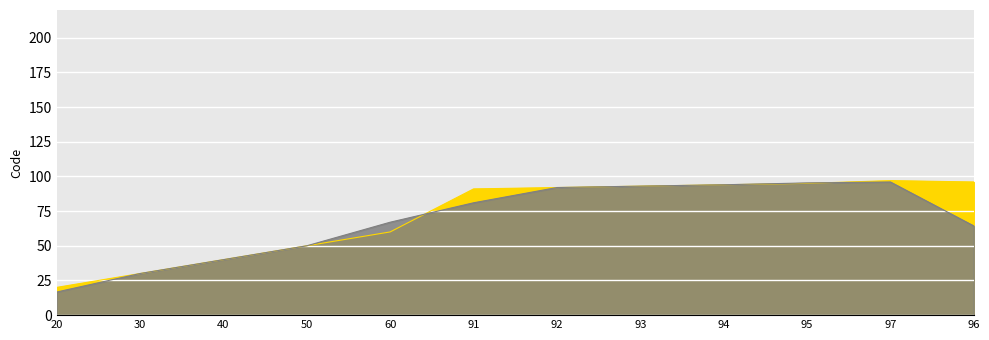

At which label is the value closest to 58?

60